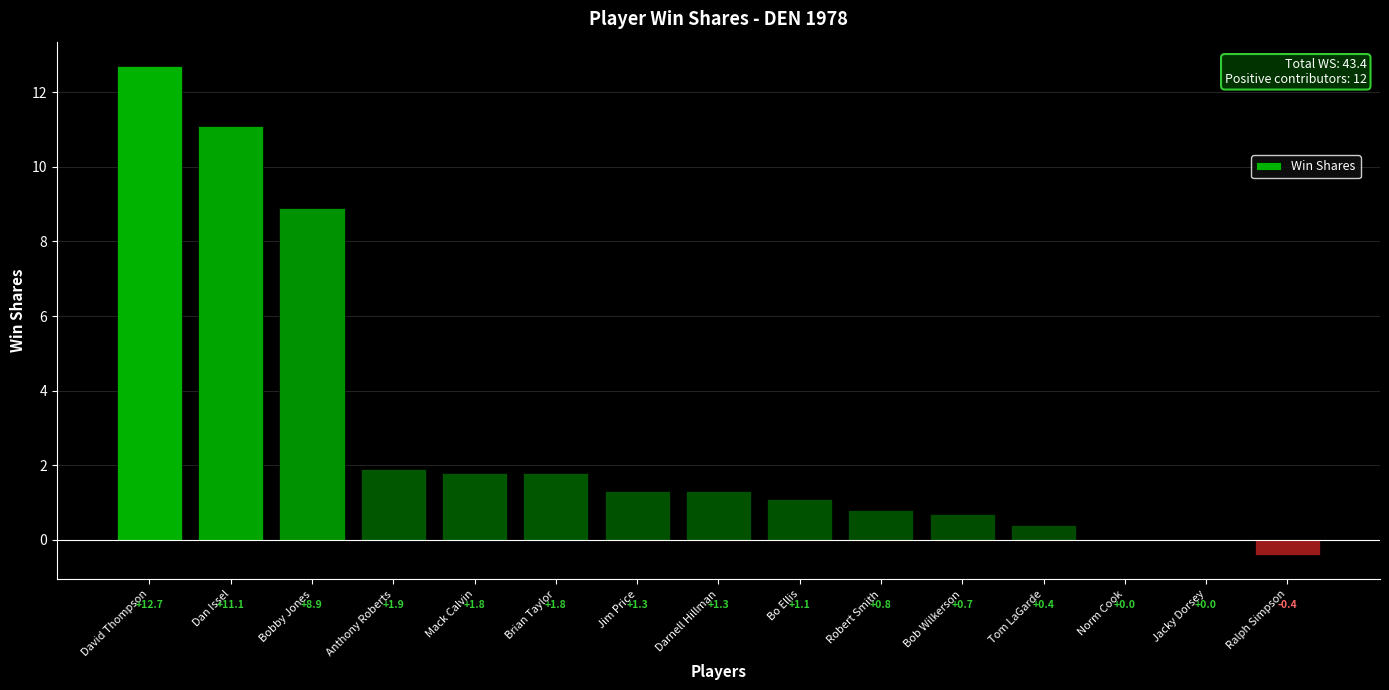

Between David Thompson and Anthony Roberts, which is larger?

David Thompson